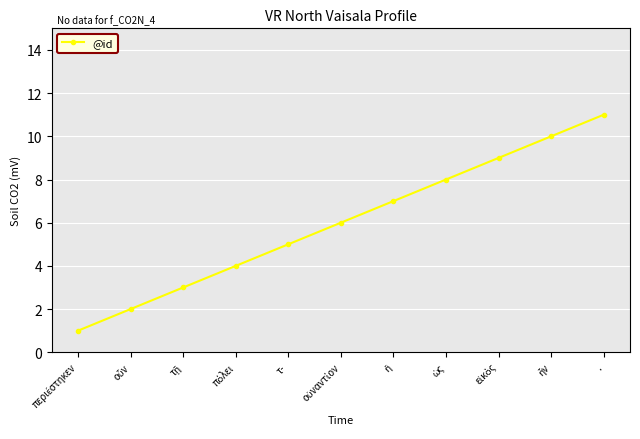

The chart shows a value of 11 at .. True or false?

True